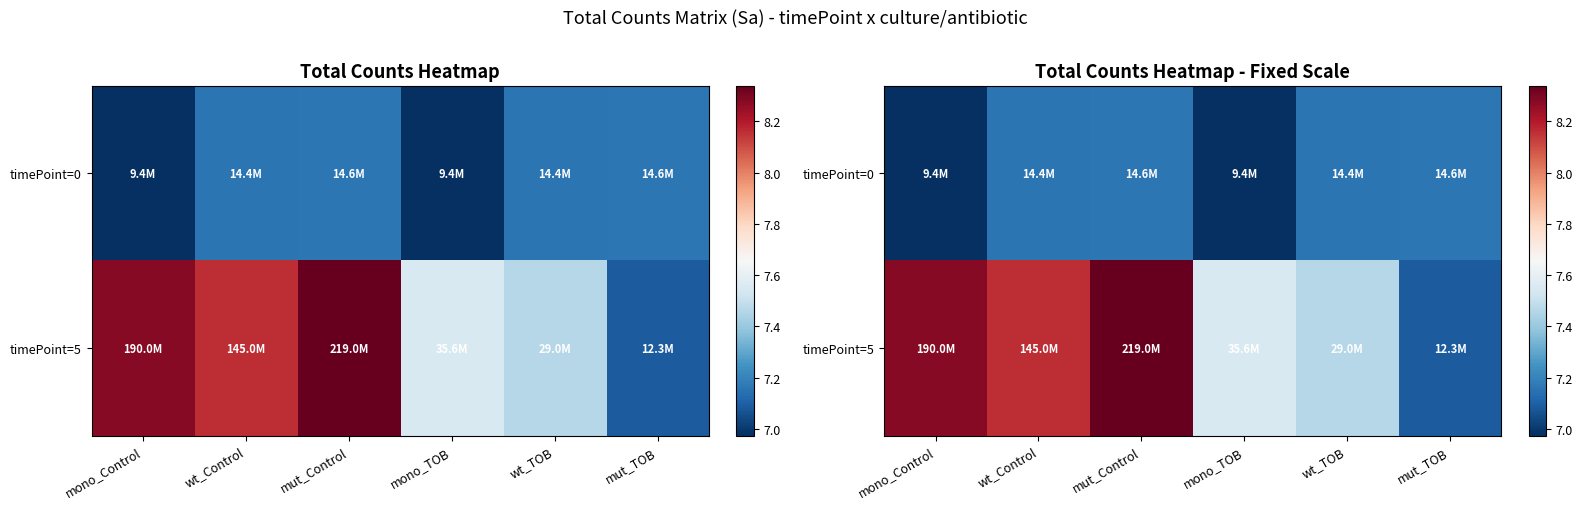

Read the timePoint=5 value at mut_TOB.

7.1